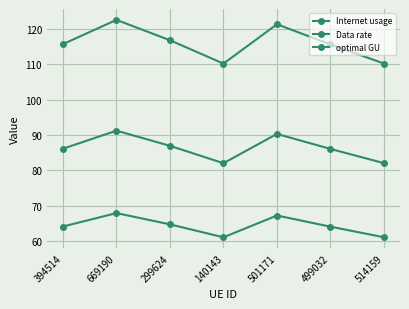

Reading right to left, extract all data points from this chart.

Internet usage: 514159=110.3	499032=115.7	501171=121.4	140143=110.2	299624=116.9	669190=122.6	394514=115.8
Data rate: 514159=61.0	499032=64.0	501171=67.2	140143=61.0	299624=64.7	669190=67.9	394514=64.1
optimal GU: 514159=82.0	499032=86.1	501171=90.3	140143=82.0	299624=86.9	669190=91.2	394514=86.1